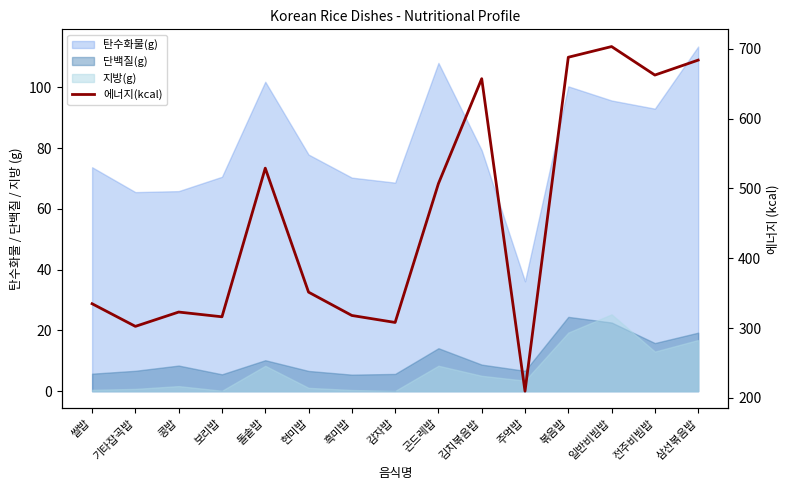

Between 흑미밥 and 현미밥, which is larger?

현미밥